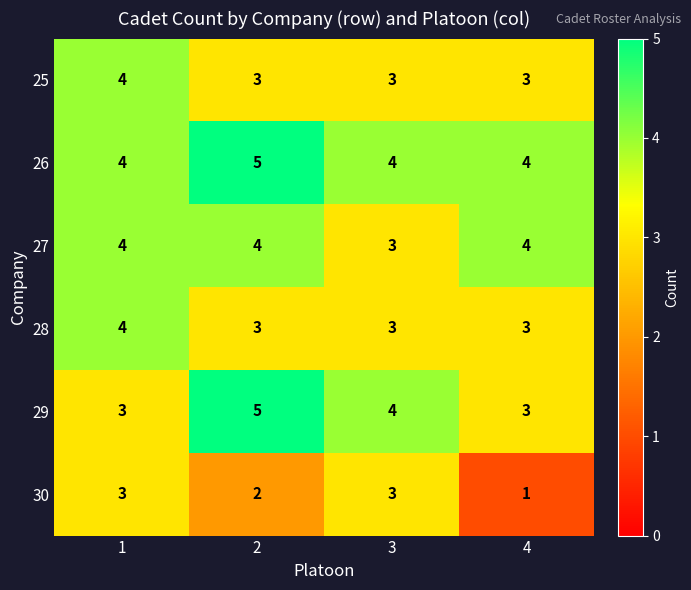

The 25 series shows 5 at 3. True or false?

False